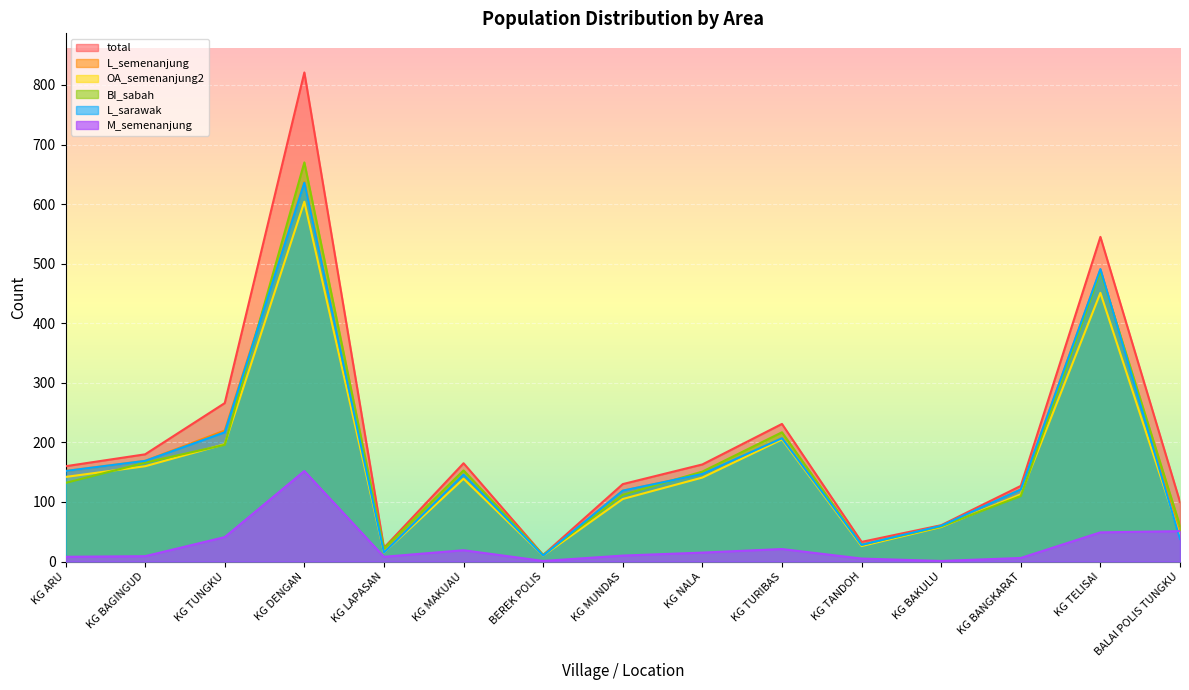

Reading left to right, list all the values displayed in this chart.

total: KG ARU=160	KG BAGINGUD=180	KG TUNGKU=266	KG DENGAN=821	KG LAPASAN=23	KG MAKUAU=165	BEREK POLIS=11	KG MUNDAS=130	KG NALA=163	KG TURIBAS=231	KG TANDOH=33	KG BAKULU=61	KG BANGKARAT=127	KG TELISAI=545	BALAI POLIS TUNGKU=100
L_semenanjung: KG ARU=152	KG BAGINGUD=169	KG TUNGKU=220	KG DENGAN=637	KG LAPASAN=15	KG MAKUAU=146	BEREK POLIS=10	KG MUNDAS=119	KG NALA=147	KG TURIBAS=207	KG TANDOH=28	KG BAKULU=60	KG BANGKARAT=121	KG TELISAI=490	BALAI POLIS TUNGKU=44
OA_semenanjung2: KG ARU=142	KG BAGINGUD=160	KG TUNGKU=197	KG DENGAN=604	KG LAPASAN=15	KG MAKUAU=139	BEREK POLIS=10	KG MUNDAS=105	KG NALA=141	KG TURIBAS=205	KG TANDOH=26	KG BAKULU=58	KG BANGKARAT=113	KG TELISAI=451	BALAI POLIS TUNGKU=43
BI_sabah: KG ARU=132	KG BAGINGUD=166	KG TUNGKU=196	KG DENGAN=670	KG LAPASAN=22	KG MAKUAU=153	BEREK POLIS=11	KG MUNDAS=112	KG NALA=151	KG TURIBAS=217	KG TANDOH=28	KG BAKULU=59	KG BANGKARAT=110	KG TELISAI=487	BALAI POLIS TUNGKU=60
L_sarawak: KG ARU=152	KG BAGINGUD=169	KG TUNGKU=217	KG DENGAN=636	KG LAPASAN=15	KG MAKUAU=146	BEREK POLIS=10	KG MUNDAS=119	KG NALA=147	KG TURIBAS=207	KG TANDOH=28	KG BAKULU=60	KG BANGKARAT=121	KG TELISAI=491	BALAI POLIS TUNGKU=38
M_semenanjung: KG ARU=8	KG BAGINGUD=9	KG TUNGKU=41	KG DENGAN=152	KG LAPASAN=8	KG MAKUAU=19	BEREK POLIS=1	KG MUNDAS=10	KG NALA=15	KG TURIBAS=21	KG TANDOH=5	KG BAKULU=1	KG BANGKARAT=6	KG TELISAI=49	BALAI POLIS TUNGKU=51